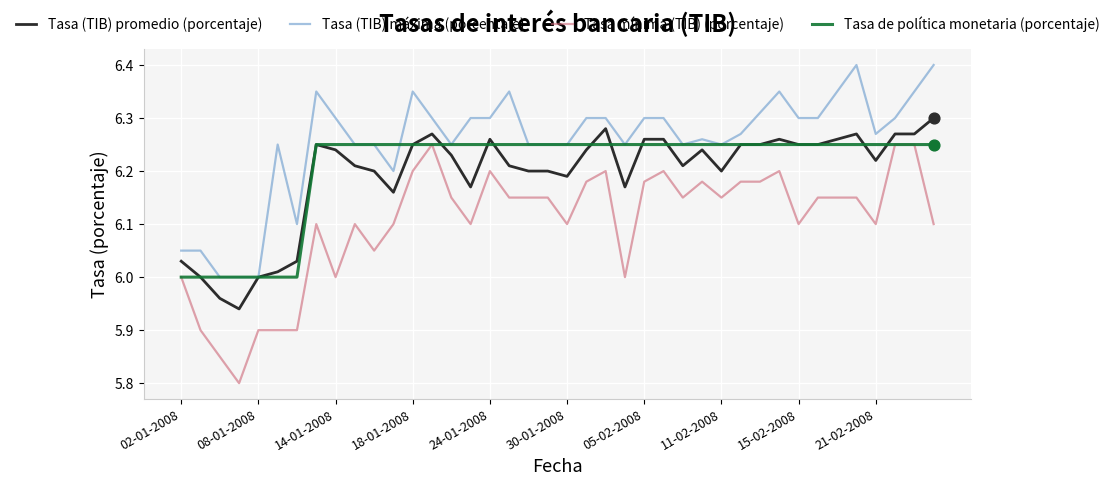

What are all the series names shown in the legend?

Tasa (TIB) promedio (porcentaje), Tasa (TIB) máxima (porcentaje), Tasa mínima (TIB) (porcentaje), Tasa de política monetaria (porcentaje)